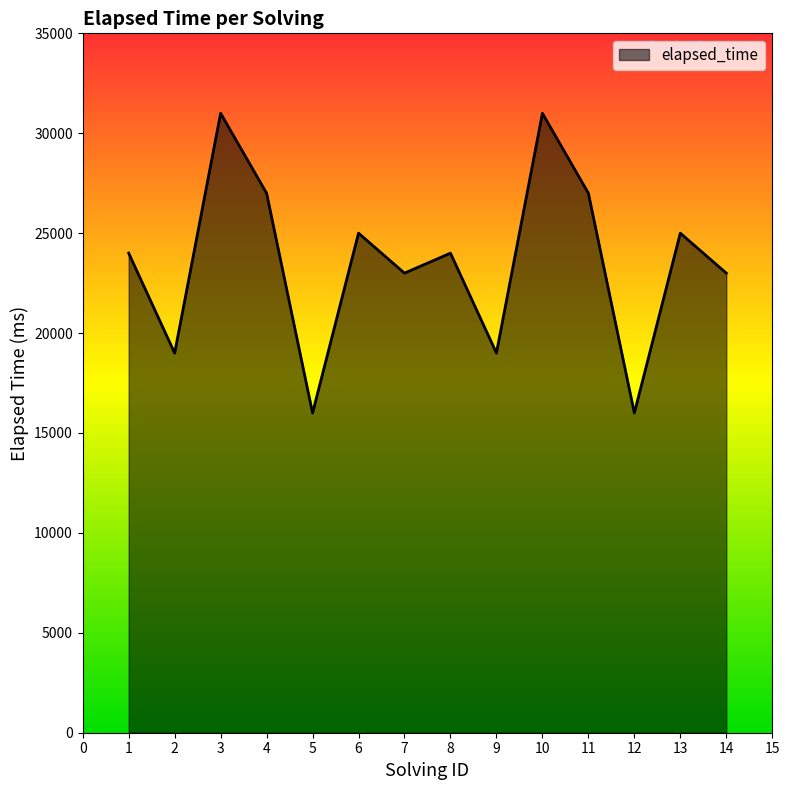

What is the minimum value shown in the chart?

16000